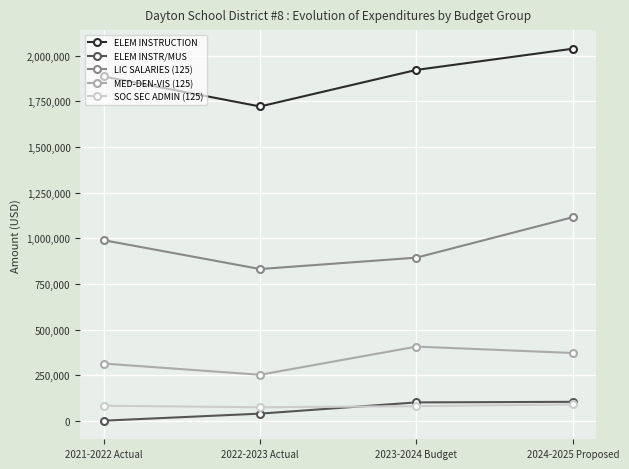

What is the smallest value displayed?

292.9